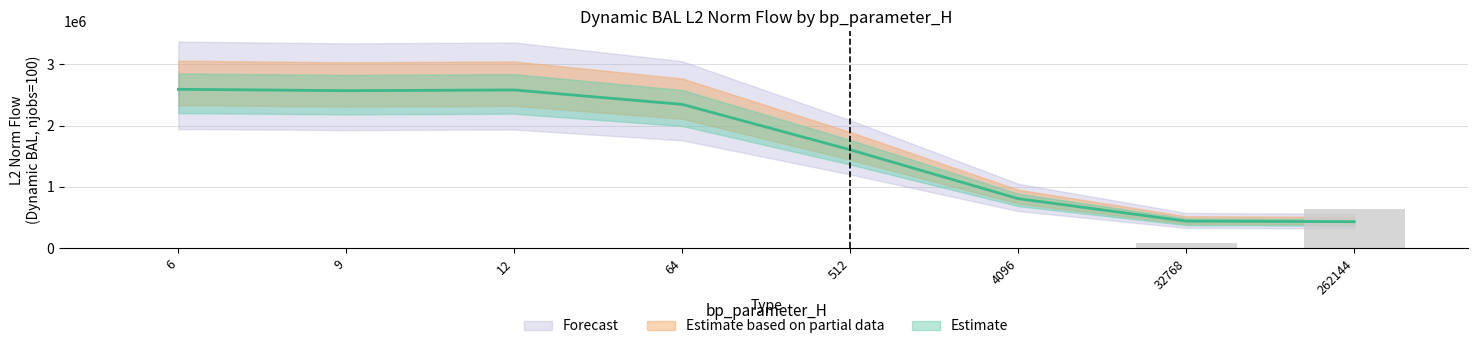

How many values in the mode2 series exceed 2343904?

4